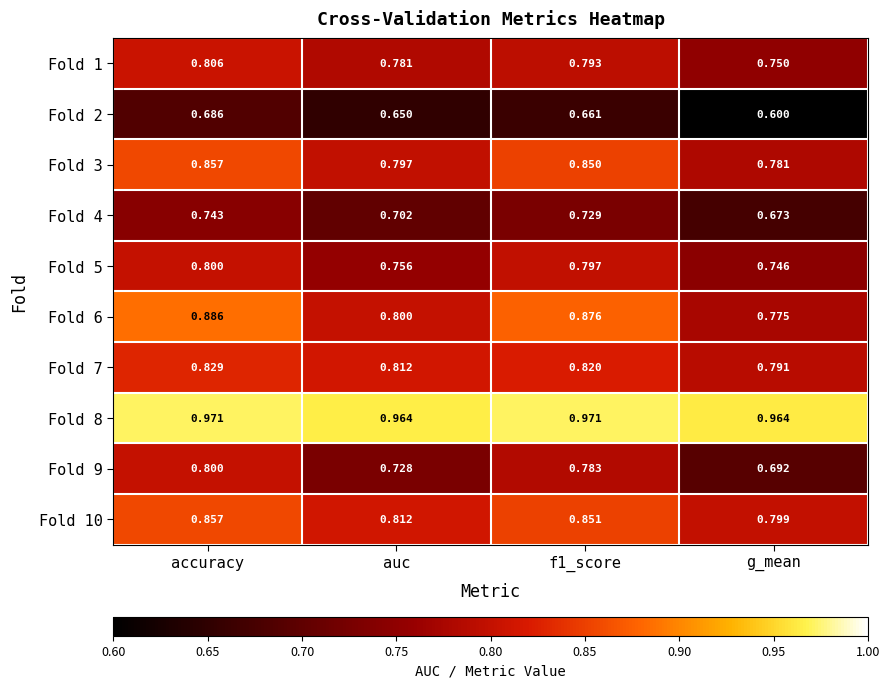

Is the value of Fold 2 at accuracy greater than the value of Fold 8 at accuracy?

No